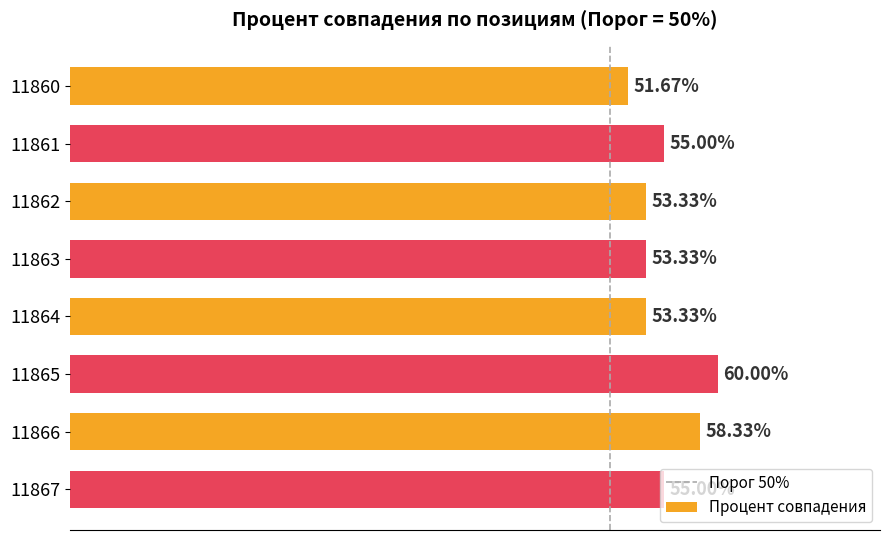

Does the chart contain any negative values?

No